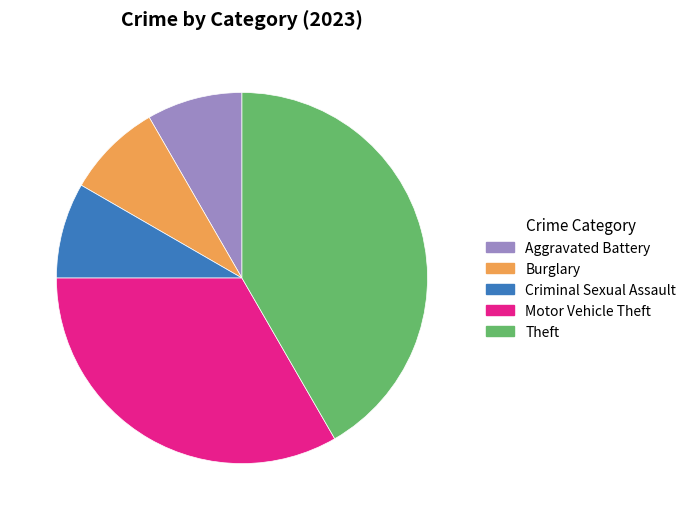

Is it true that Aggravated Battery is 8% of the pie?

True